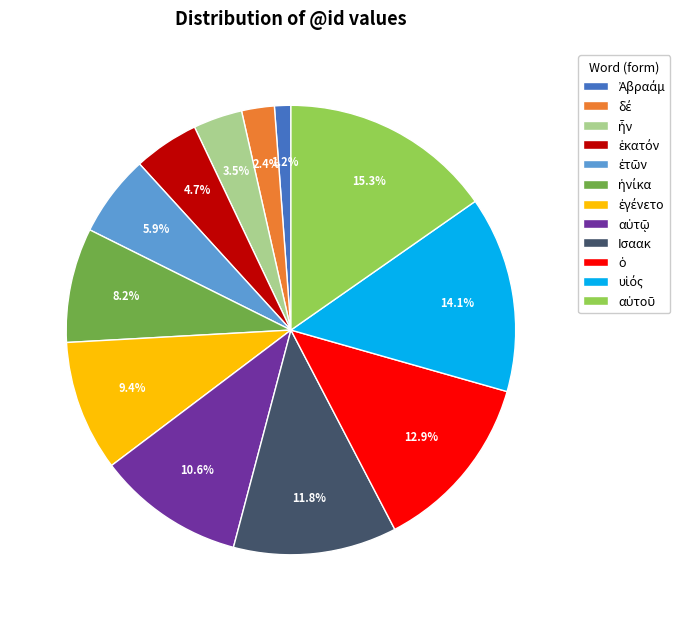

Count the number of slices in the pie.

12